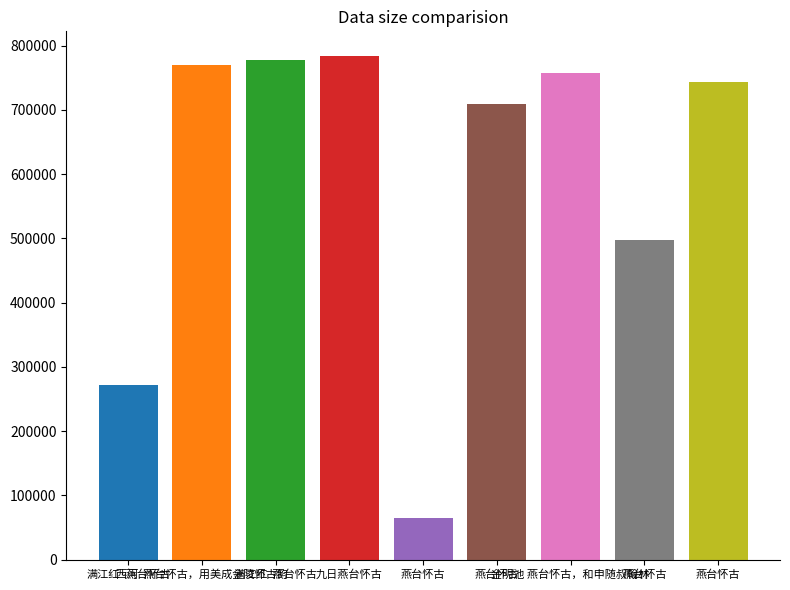

How many data points are less than 743227?

4